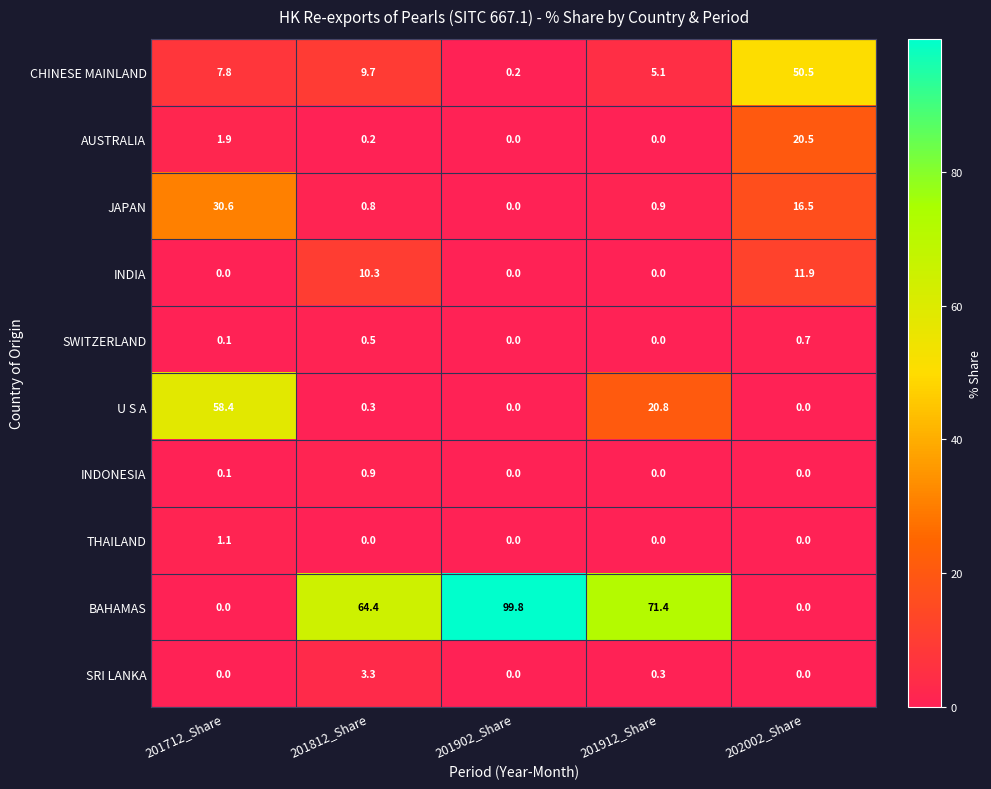

Which series has the largest range (max minus min)?

BAHAMAS